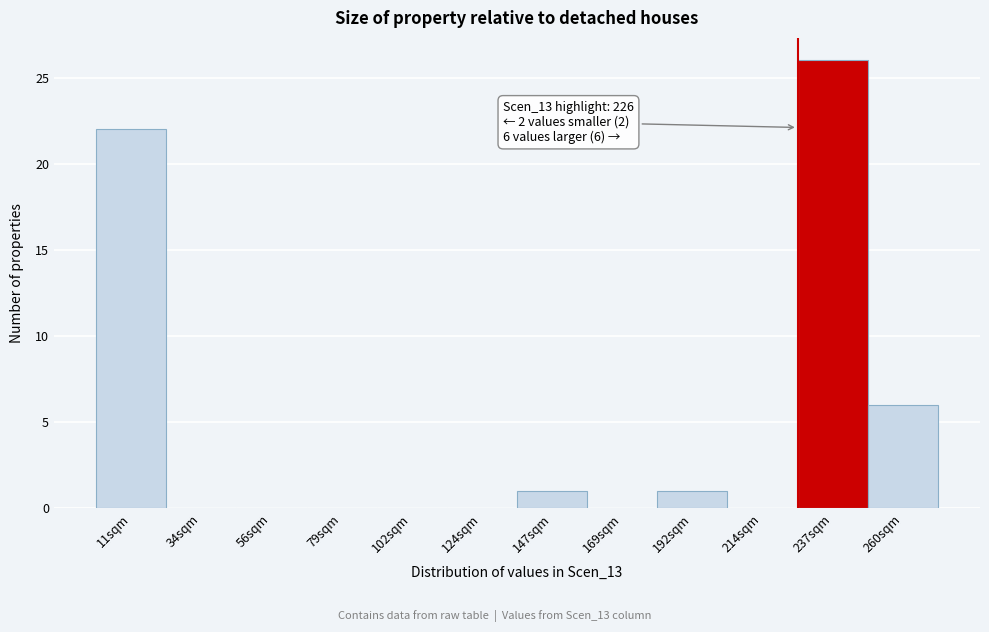

Which range on the x-axis has the tallest bar?

225 to 250